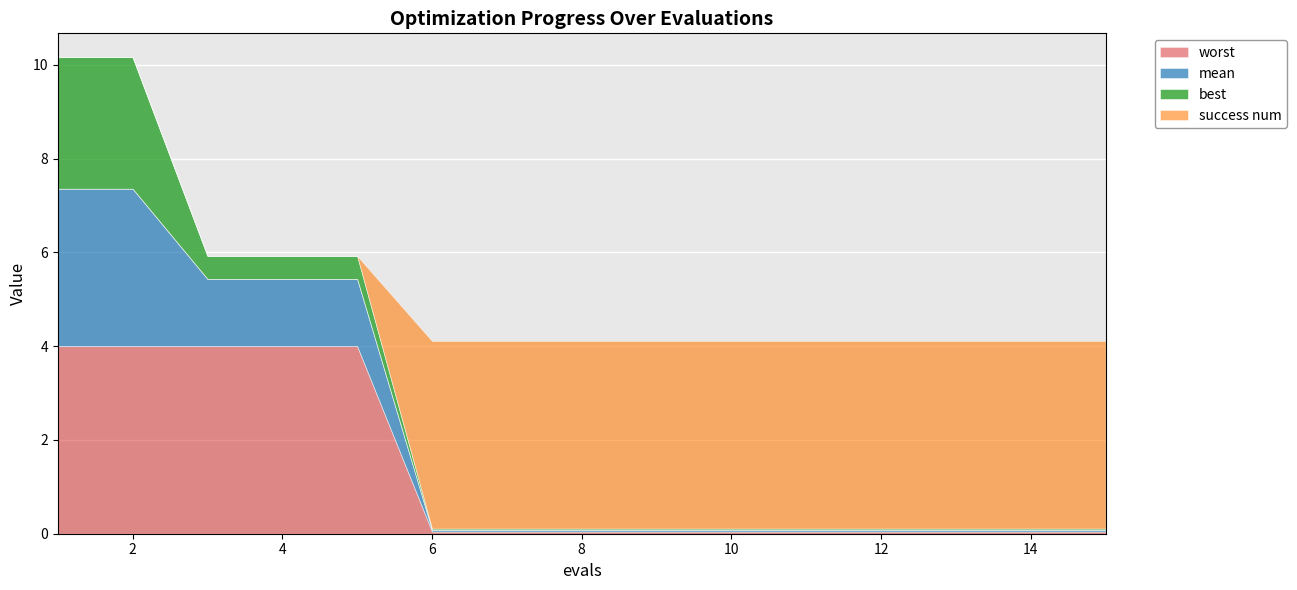

Reading left to right, transcribe all the data shown in this chart.

mean: 1=3.4	2=3.4	3=1.4	4=1.4	5=1.4	6=0.0	7=0.0	8=0.0	9=0.0	10=0.0	11=0.0	12=0.0	13=0.0	14=0.0	15=0.0
best: 1=2.8	2=2.8	3=0.5	4=0.5	5=0.5	6=0.0	7=0.0	8=0.0	9=0.0	10=0.0	11=0.0	12=0.0	13=0.0	14=0.0	15=0.0
worst: 1=4.0	2=4.0	3=4.0	4=4.0	5=4.0	6=0.0	7=0.0	8=0.0	9=0.0	10=0.0	11=0.0	12=0.0	13=0.0	14=0.0	15=0.0
success num: 1=0.0	2=0.0	3=0.0	4=0.0	5=0.0	6=4.0	7=4.0	8=4.0	9=4.0	10=4.0	11=4.0	12=4.0	13=4.0	14=4.0	15=4.0